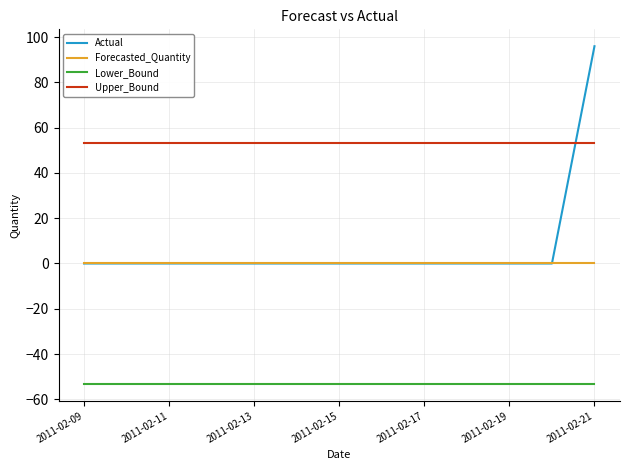

True or false: Upper_Bound and Lower_Bound cross at least once.

False